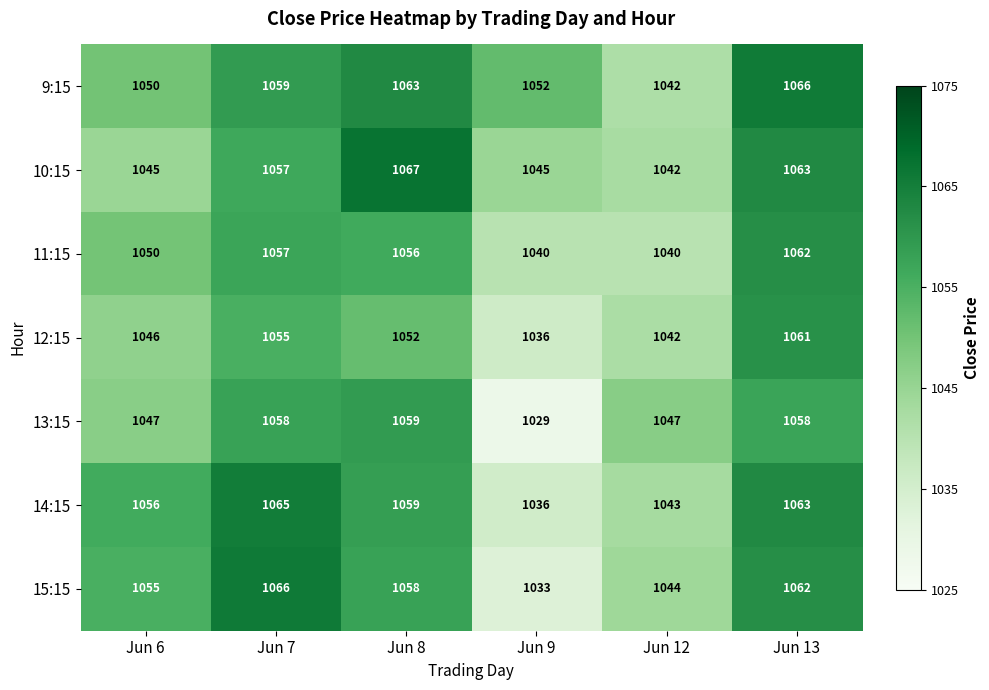

How many values in the 11:15 series are below 1056?

3